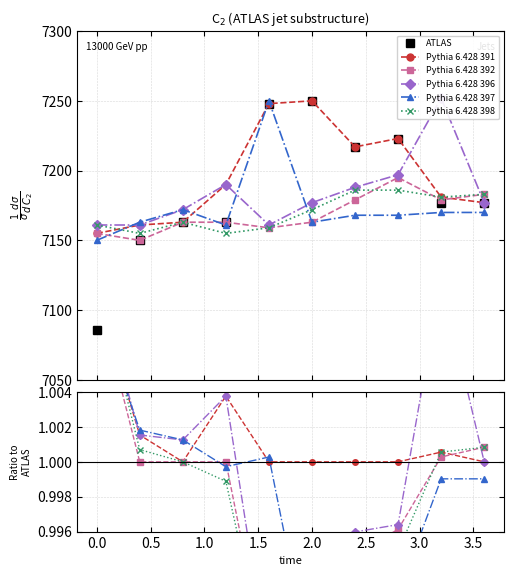

How many data points in Pythia 6.428 398 are above 1?

4